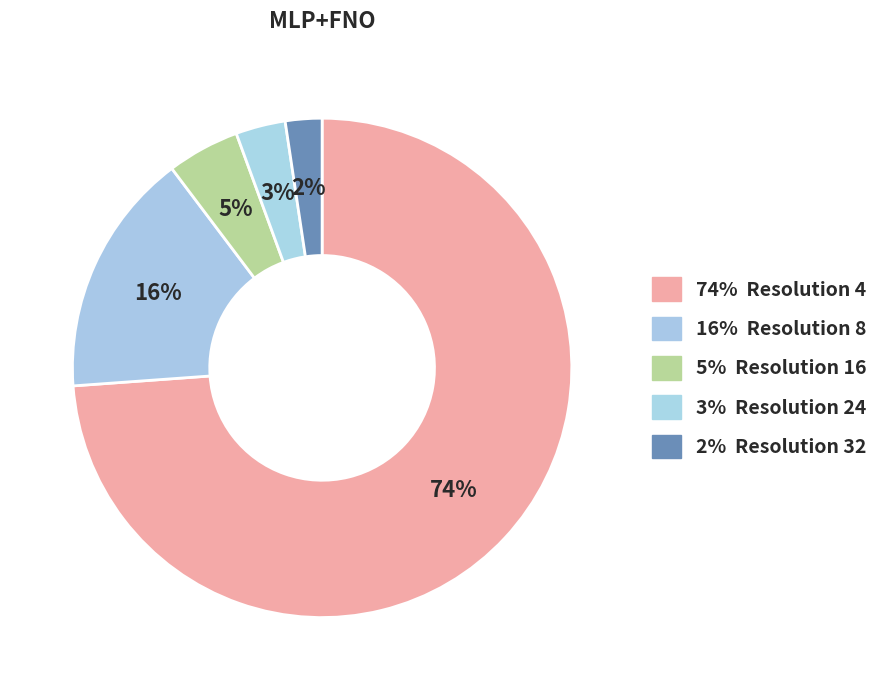

Rank the categories by value from lowest to highest.

32, 24, 16, 8, 4